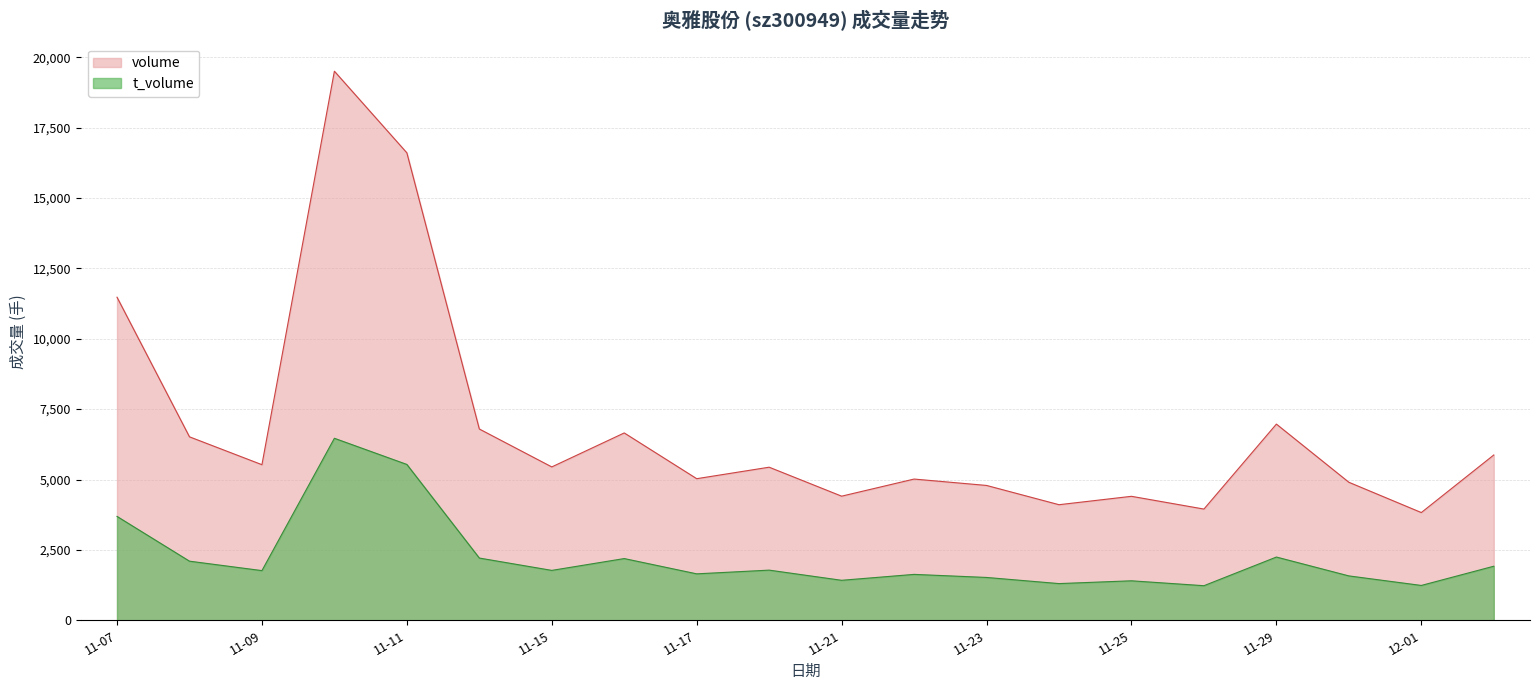

Is it true that t_volume equals 2034 at 2022-11-28?

False